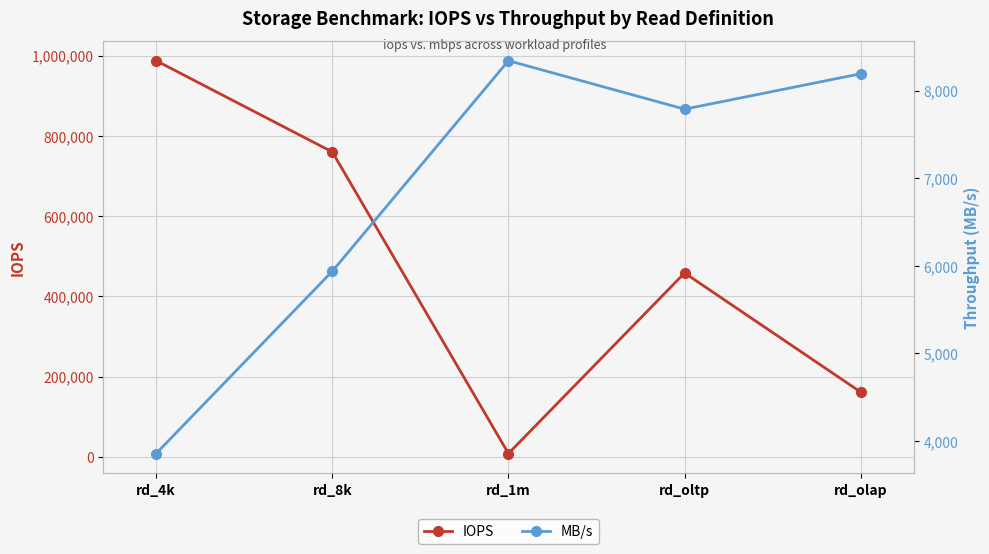

How many data points does each series have?

5